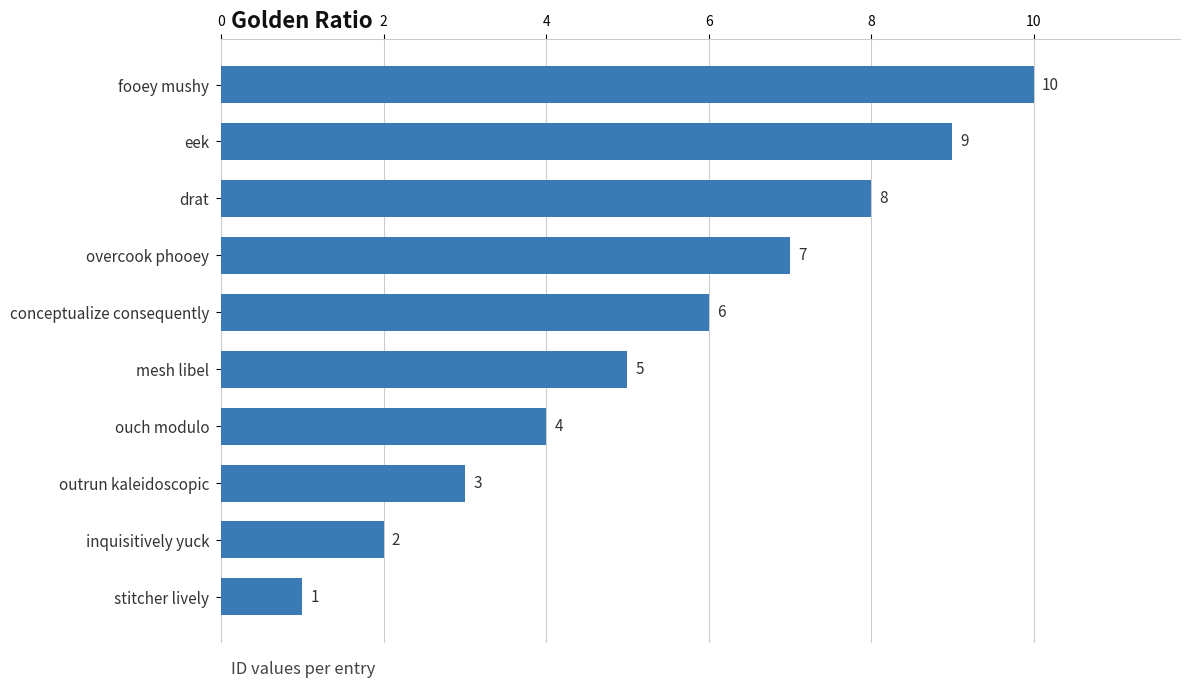

What is the average value?

6